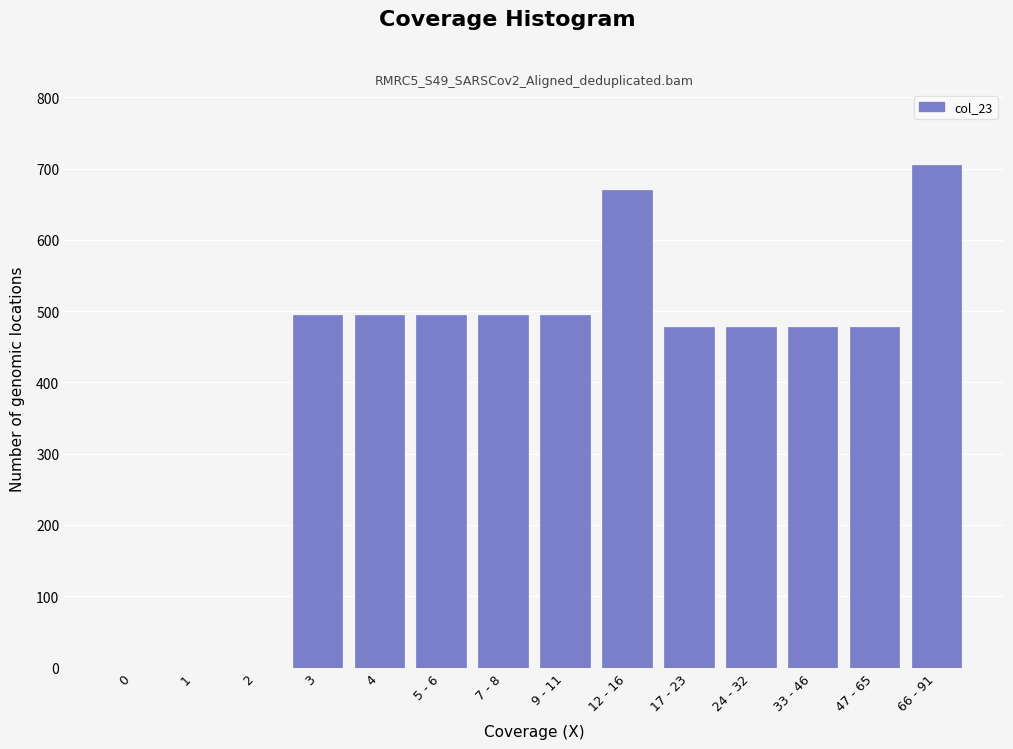

Reading left to right, list all the values displayed in this chart.

0=0.0	1=0.0	2=0.0	3=494.1	4=494.1	5 - 6=494.1	7 - 8=494.1	9 - 11=494.1	12 - 16=670.4	17 - 23=477.7	24 - 32=477.7	33 - 46=477.7	47 - 65=477.7	66 - 91=704.8